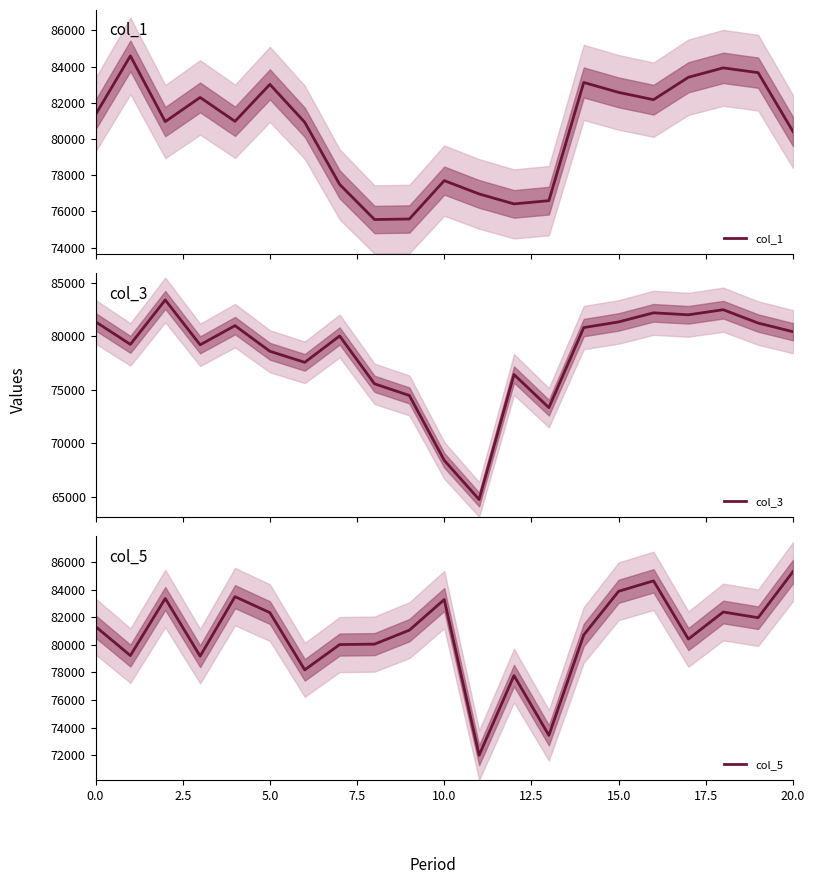

Reading right to left, list all the values displayed in this chart.

col_1: 80411	83668	83933	83413	82174	82578	83125	76591	76412	76962	77700	75578	75549	77491	80925	83020	80978	82299	80962	84595	81342
col_3: 80411	81220	82465	81990	82174	81326	80796	73323	76412	64749	68403	74458	75549	80013	77552	78584	80978	79187	83375	79228	81342
col_5: 85330	81979	82393	80427	84656	83899	80727	73438	77777	71991	83297	81075	80060	80028	78191	82348	83509	79187	83375	79228	81342